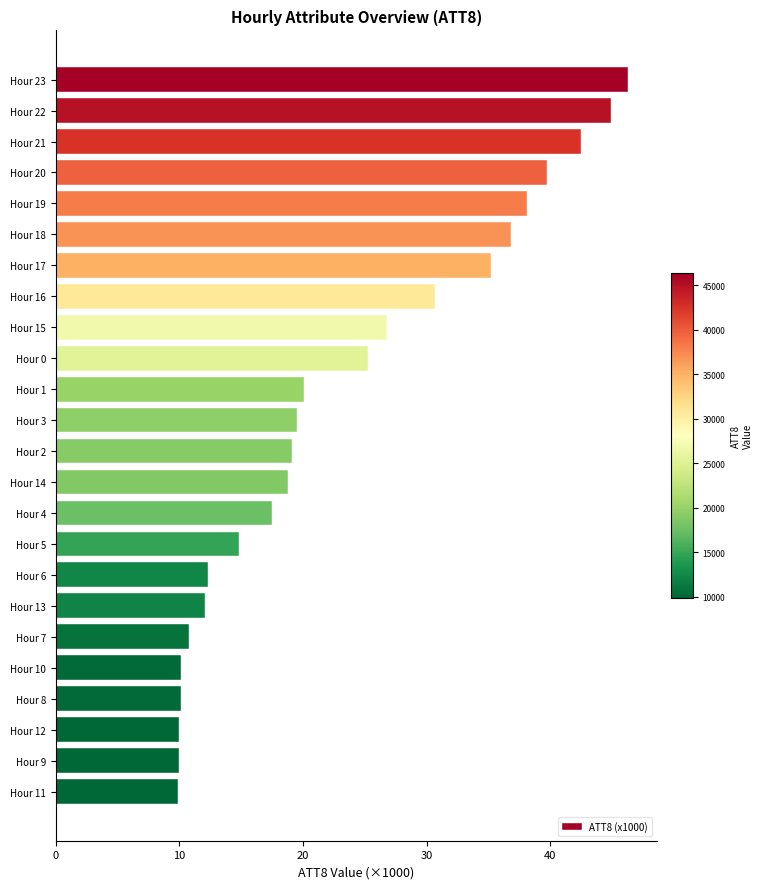

What is the difference between the maximum and second lowest values?

36.3